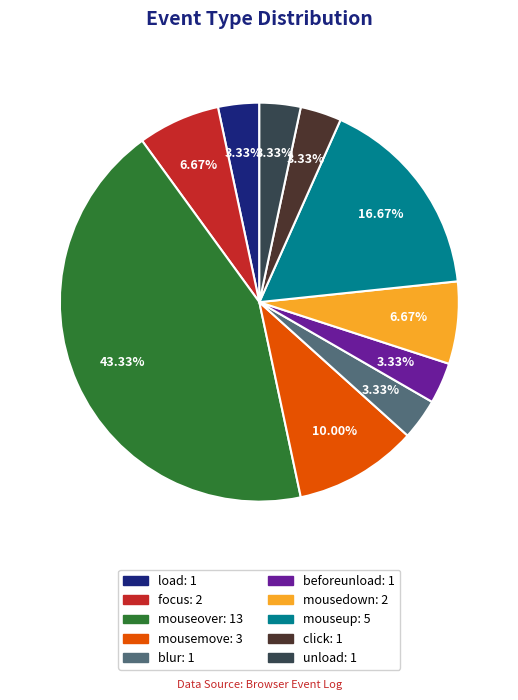

Which has a higher value, unload or mousedown?

mousedown